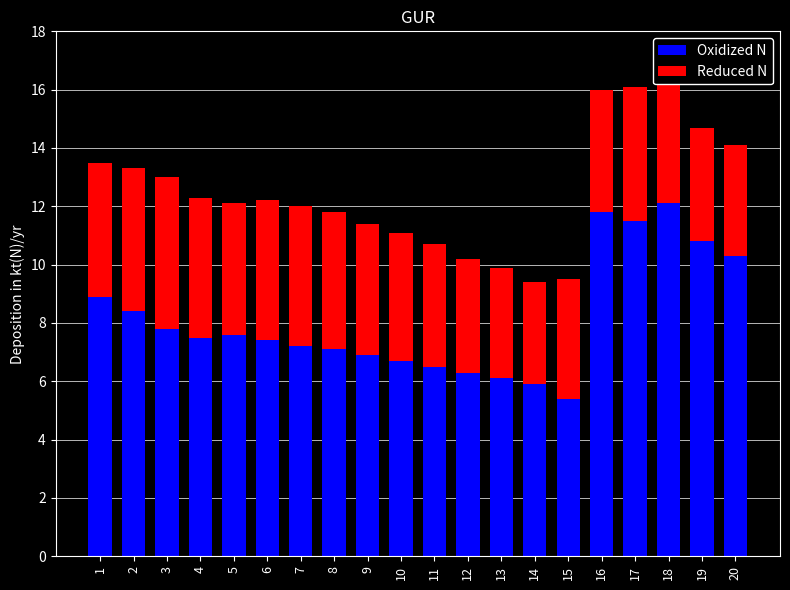

What are all the series names shown in the legend?

Oxidized N, Reduced N